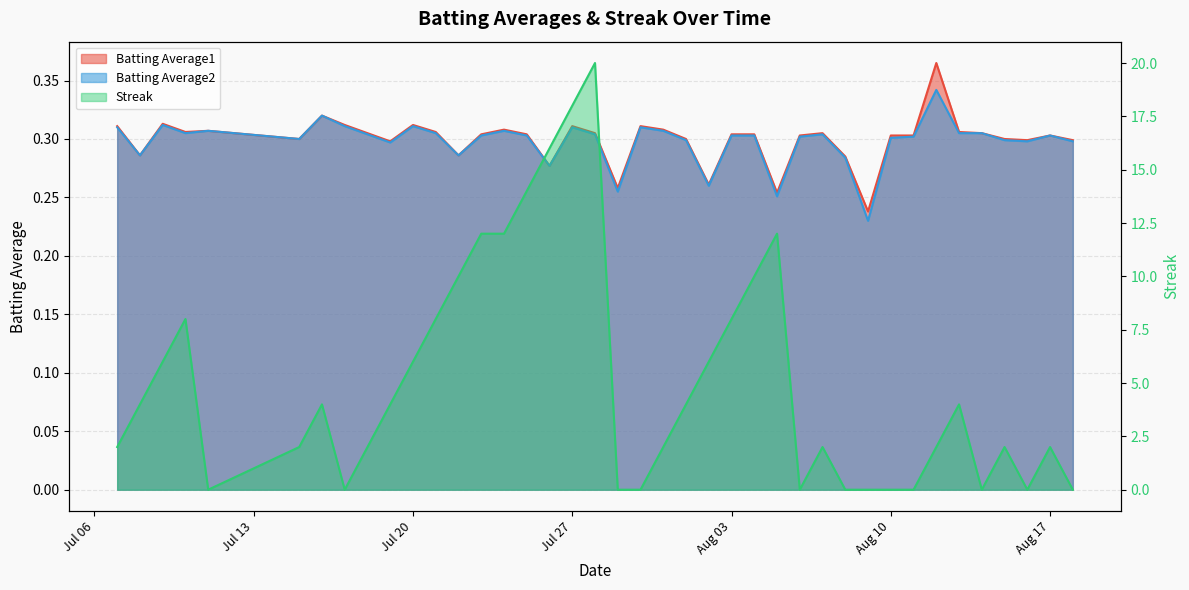

What are all the series names shown in the legend?

Batting Average1, Batting Average2, Streak